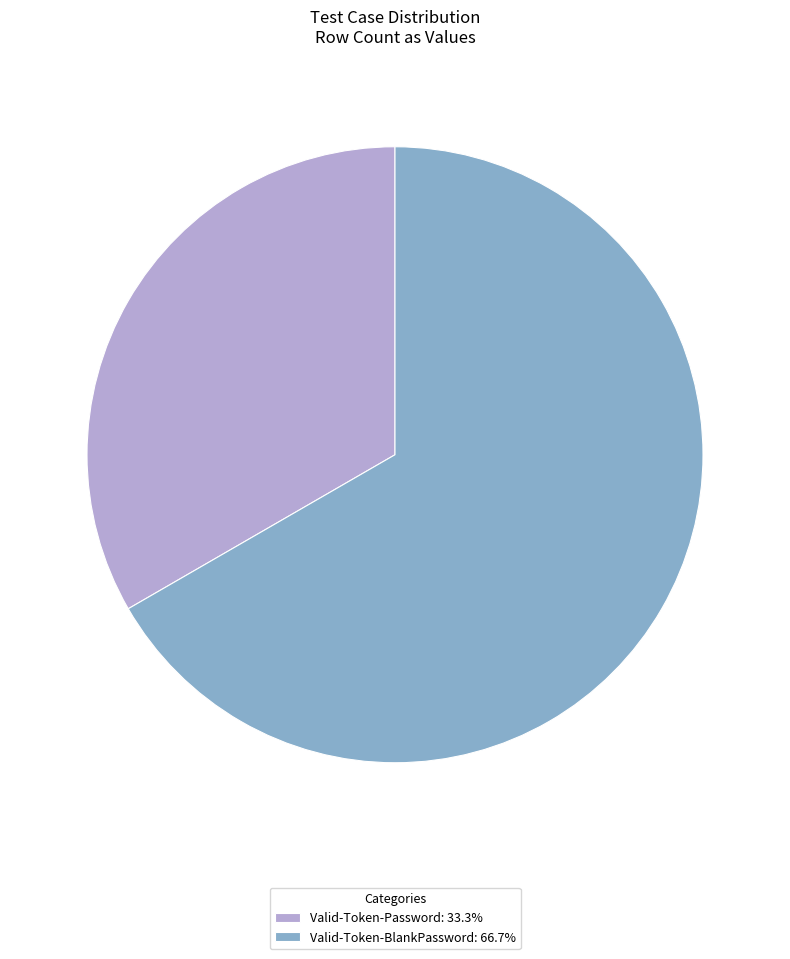

Combined, do Valid-Token-BlankPassword: 66.7% and Valid-Token-Password: 33.3% account for over 50%?

Yes